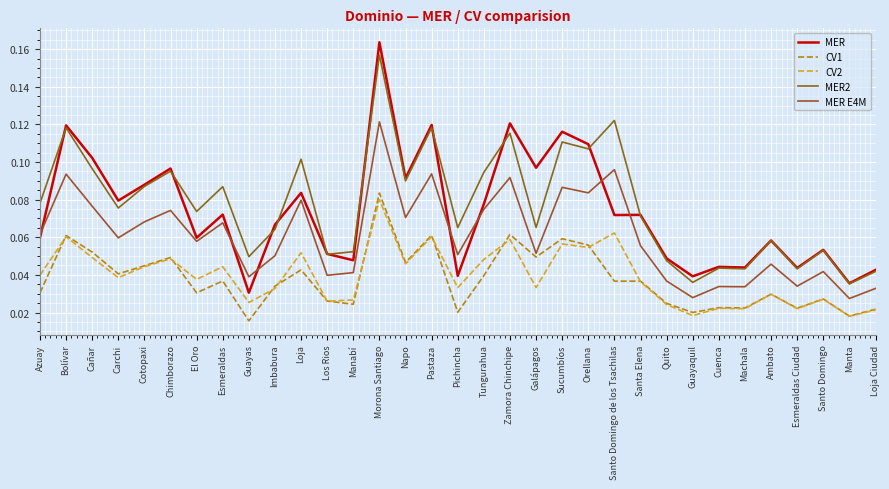

Reading left to right, transcribe all the data shown in this chart.

MER: 0.1	0.1	0.1	0.1	0.1	0.1	0.1	0.1	0.0	0.1	0.1	0.1	0.0	0.2	0.1	0.1	0.0	0.1	0.1	0.1	0.1	0.1	0.1	0.1	0.0	0.0	0.0	0.0	0.1	0.0	0.1	0.0	0.0
CV1: 0.0	0.1	0.1	0.0	0.0	0.0	0.0	0.0	0.0	0.0	0.0	0.0	0.0	0.1	0.0	0.1	0.0	0.0	0.1	0.0	0.1	0.1	0.0	0.0	0.0	0.0	0.0	0.0	0.0	0.0	0.0	0.0	0.0
CV2: 0.0	0.1	0.0	0.0	0.0	0.0	0.0	0.0	0.0	0.0	0.1	0.0	0.0	0.1	0.0	0.1	0.0	0.0	0.1	0.0	0.1	0.1	0.1	0.0	0.0	0.0	0.0	0.0	0.0	0.0	0.0	0.0	0.0
MER2: 0.1	0.1	0.1	0.1	0.1	0.1	0.1	0.1	0.0	0.1	0.1	0.1	0.1	0.2	0.1	0.1	0.1	0.1	0.1	0.1	0.1	0.1	0.1	0.1	0.0	0.0	0.0	0.0	0.1	0.0	0.1	0.0	0.0
MER E4M: 0.1	0.1	0.1	0.1	0.1	0.1	0.1	0.1	0.0	0.1	0.1	0.0	0.0	0.1	0.1	0.1	0.1	0.1	0.1	0.1	0.1	0.1	0.1	0.1	0.0	0.0	0.0	0.0	0.0	0.0	0.0	0.0	0.0